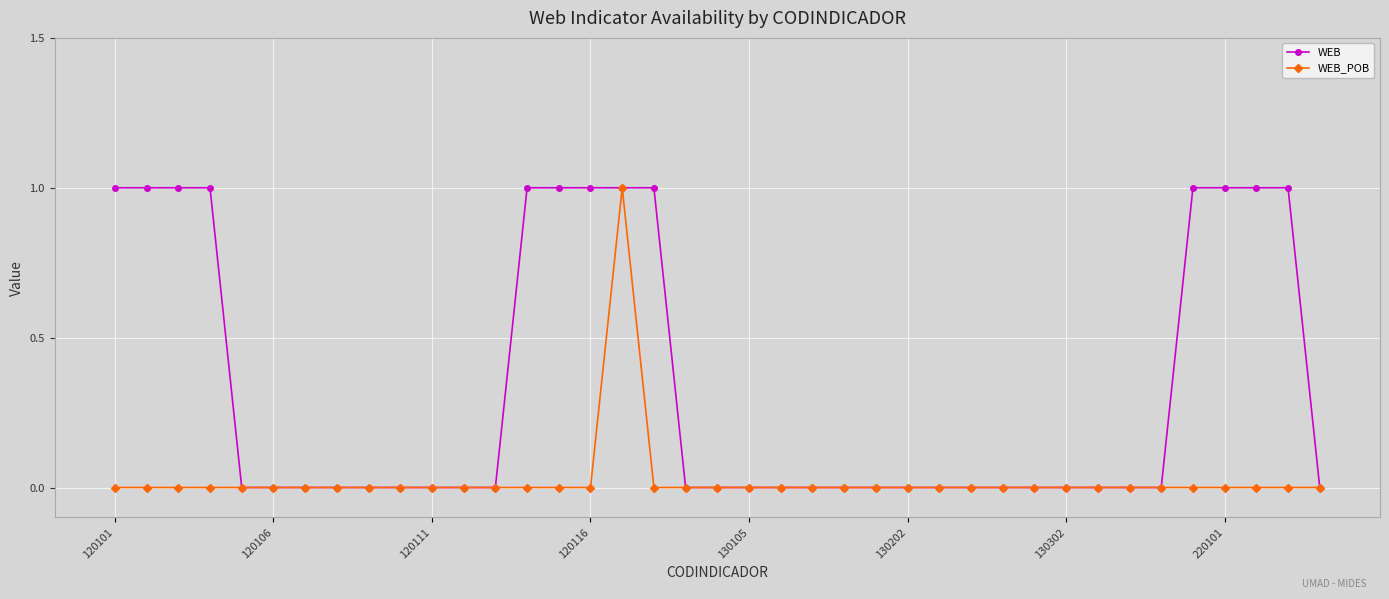

List the series in order of their overall mean, lowest first.

WEB_POB, WEB